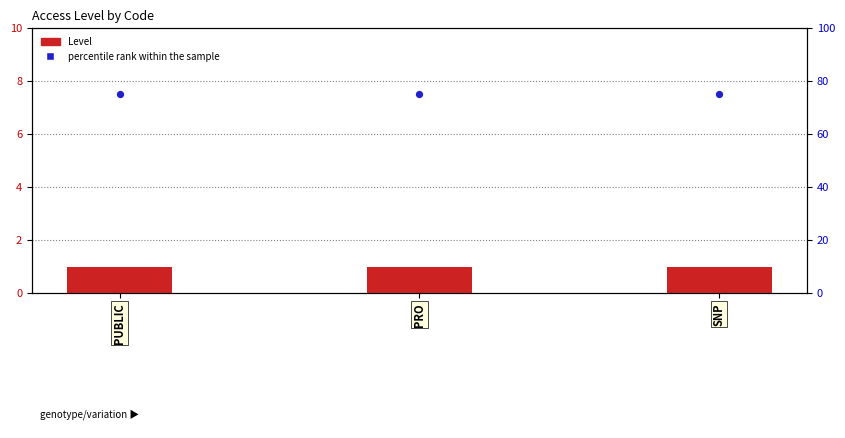

At how many categories does at least one series exceed 27?

3